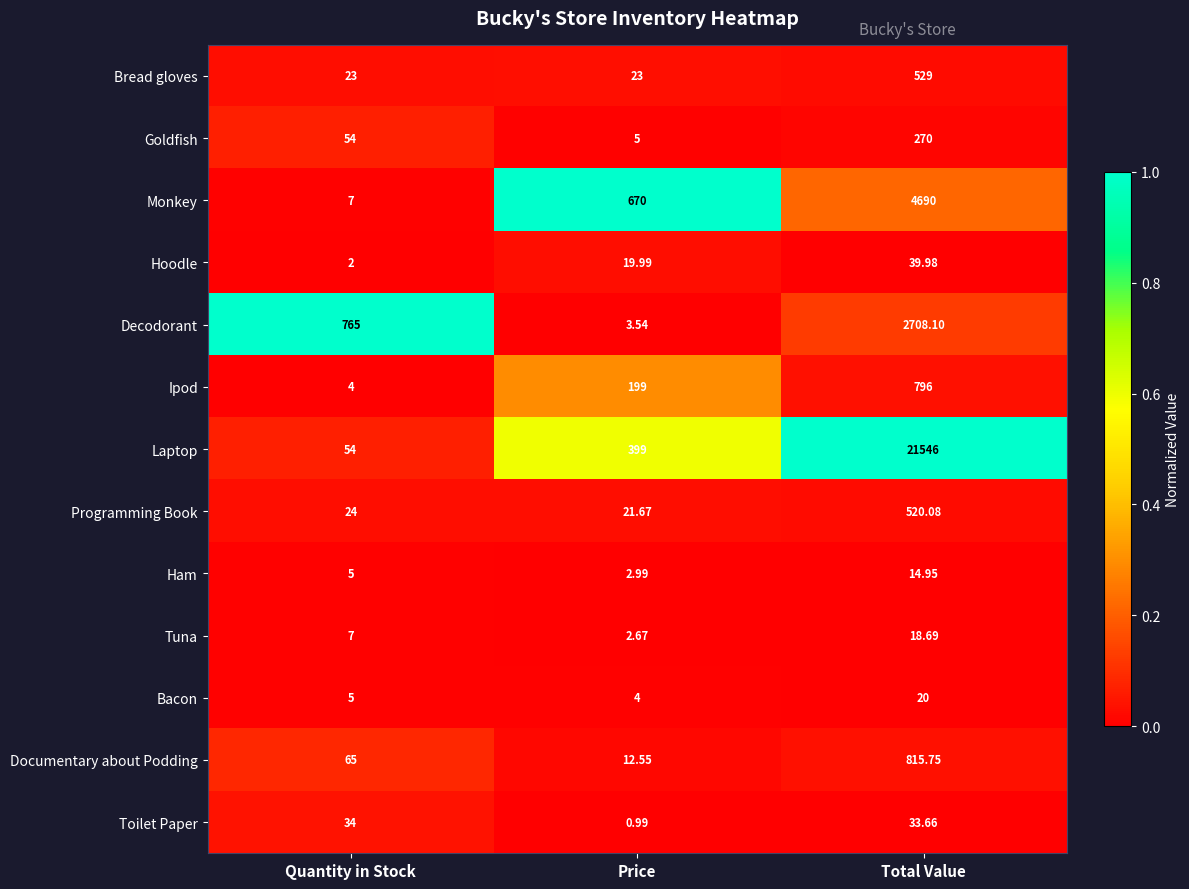

List the series in order of their peak value, highest first.

Laptop, Monkey, Decodorant, Documentary about Podding, Ipod, Bread gloves, Programming Book, Goldfish, Hoodle, Toilet Paper, Bacon, Tuna, Ham